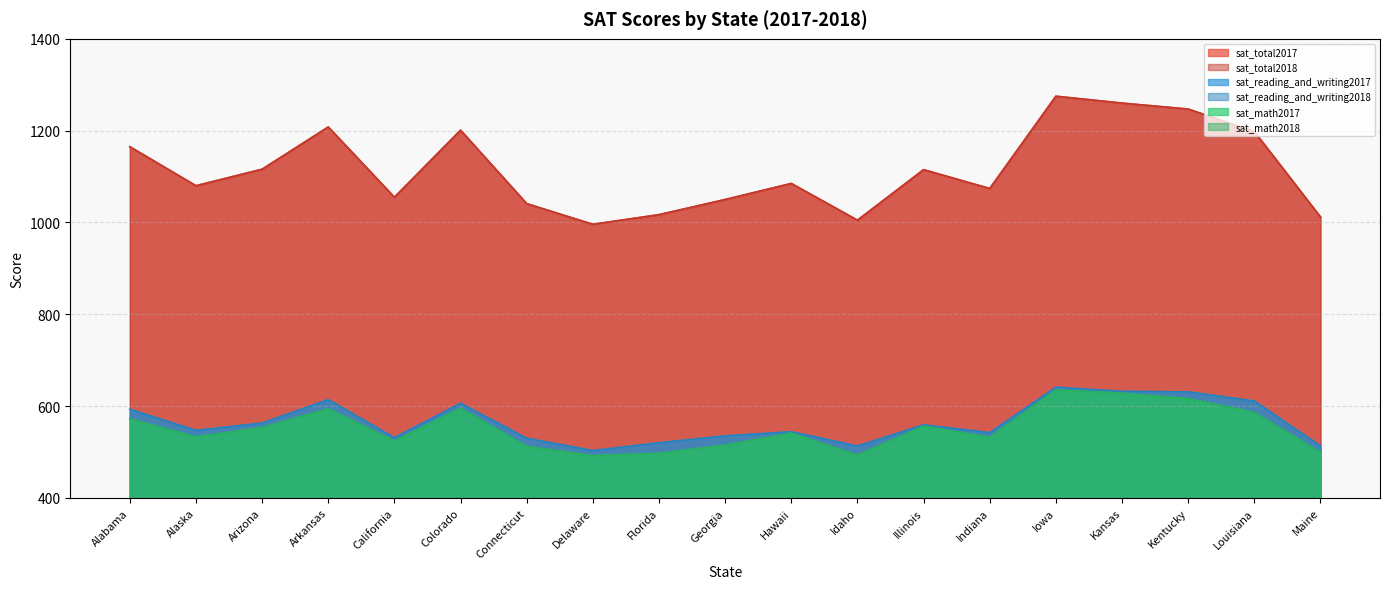

Read the sat_reading_and_writing2017 value at Indiana, to the nearest 50.

550